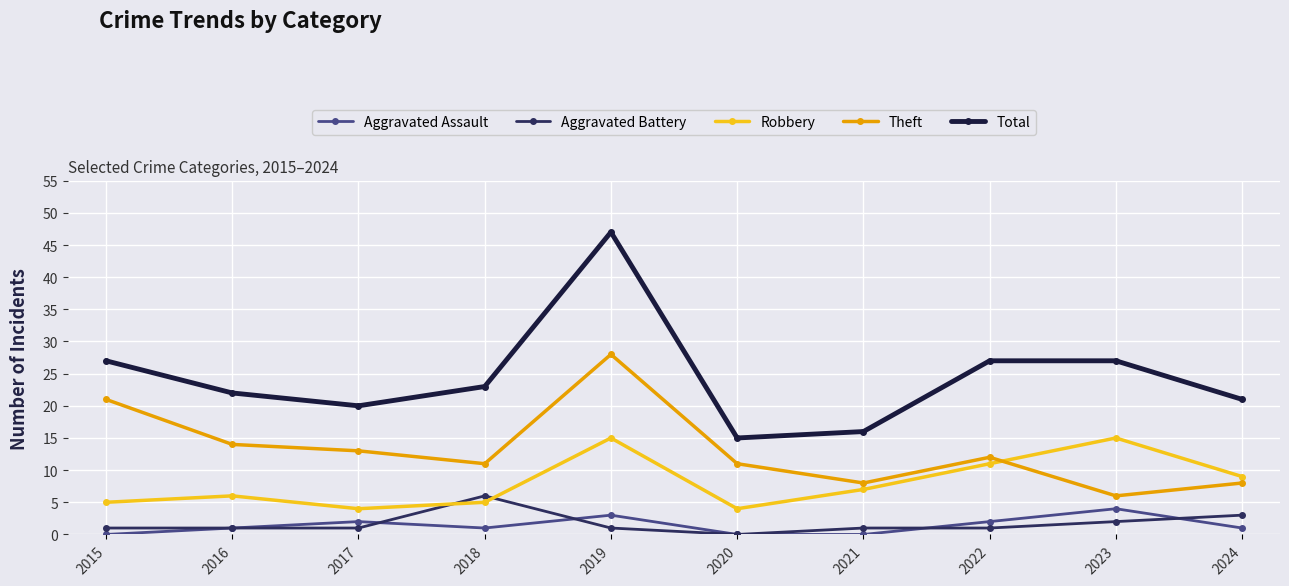

Reading left to right, extract all data points from this chart.

Aggravated Assault: 2015=0	2016=1	2017=2	2018=1	2019=3	2020=0	2021=0	2022=2	2023=4	2024=1
Aggravated Battery: 2015=1	2016=1	2017=1	2018=6	2019=1	2020=0	2021=1	2022=1	2023=2	2024=3
Robbery: 2015=5	2016=6	2017=4	2018=5	2019=15	2020=4	2021=7	2022=11	2023=15	2024=9
Theft: 2015=21	2016=14	2017=13	2018=11	2019=28	2020=11	2021=8	2022=12	2023=6	2024=8
Total: 2015=27	2016=22	2017=20	2018=23	2019=47	2020=15	2021=16	2022=27	2023=27	2024=21